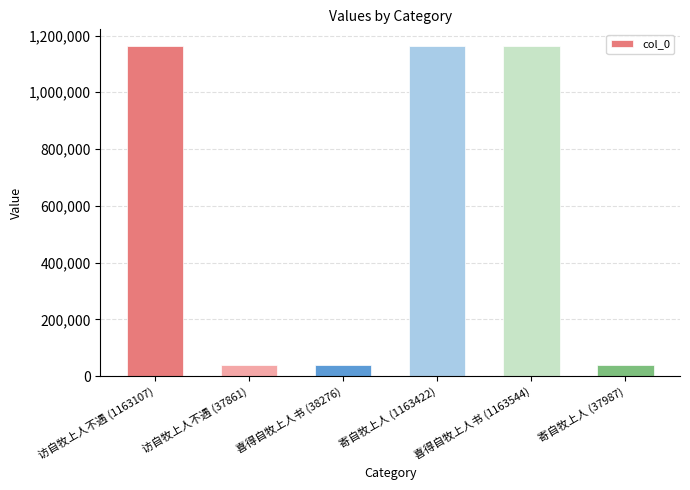

What is the change in value from 访自牧上人不遇 (1163107) to 喜得自牧上人书 (1163544)?

+437